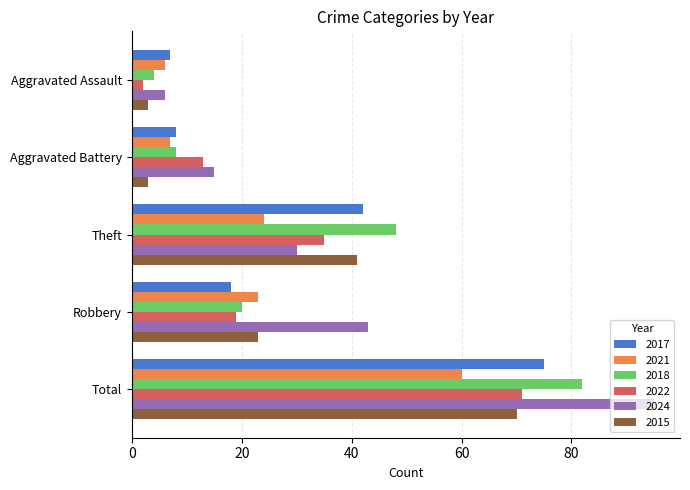

Is the value of 2015 at Aggravated Battery greater than the value of 2018 at Theft?

No